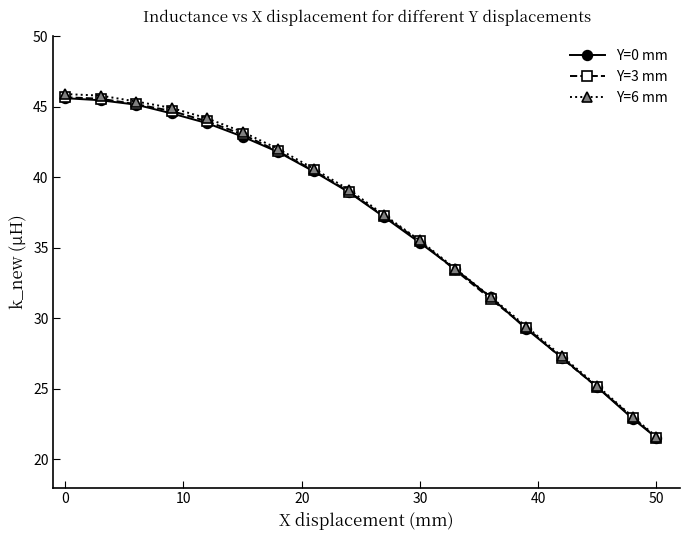

Which series has the widest spread of values?

Y=6 mm